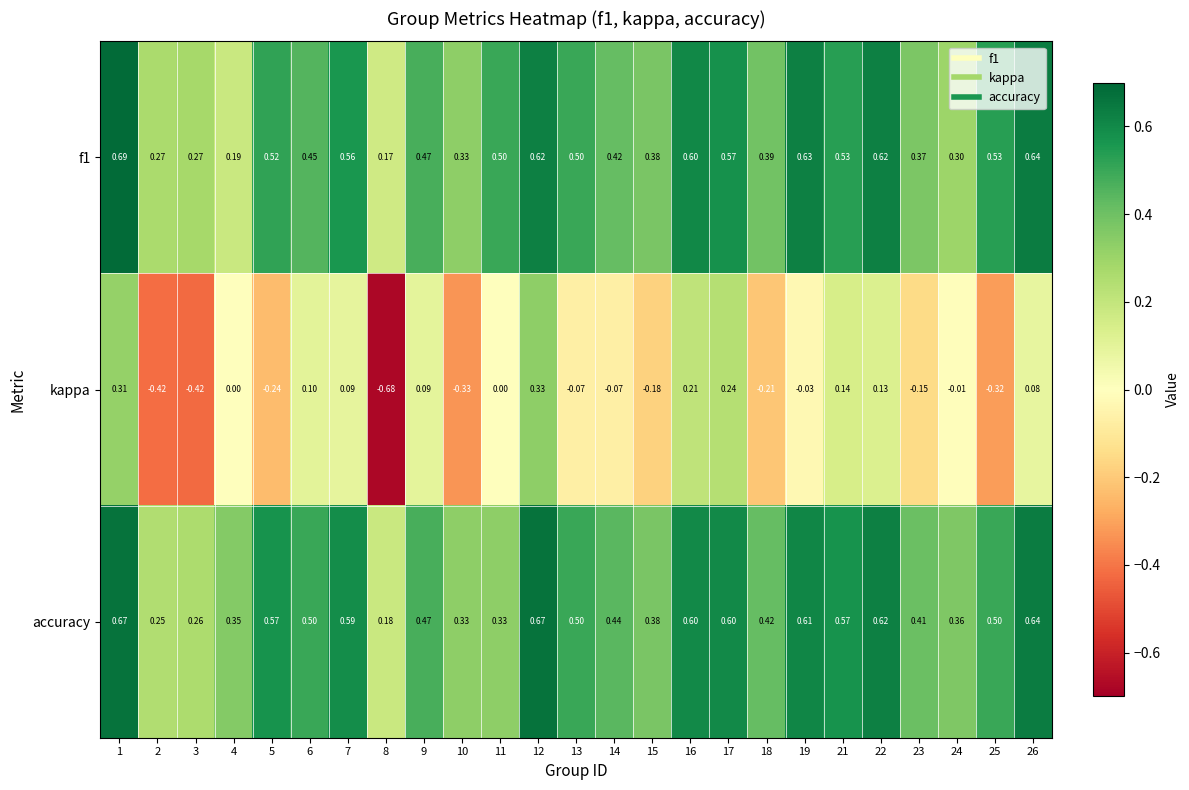

What is the spread (max minus min) of values at 26?

0.6